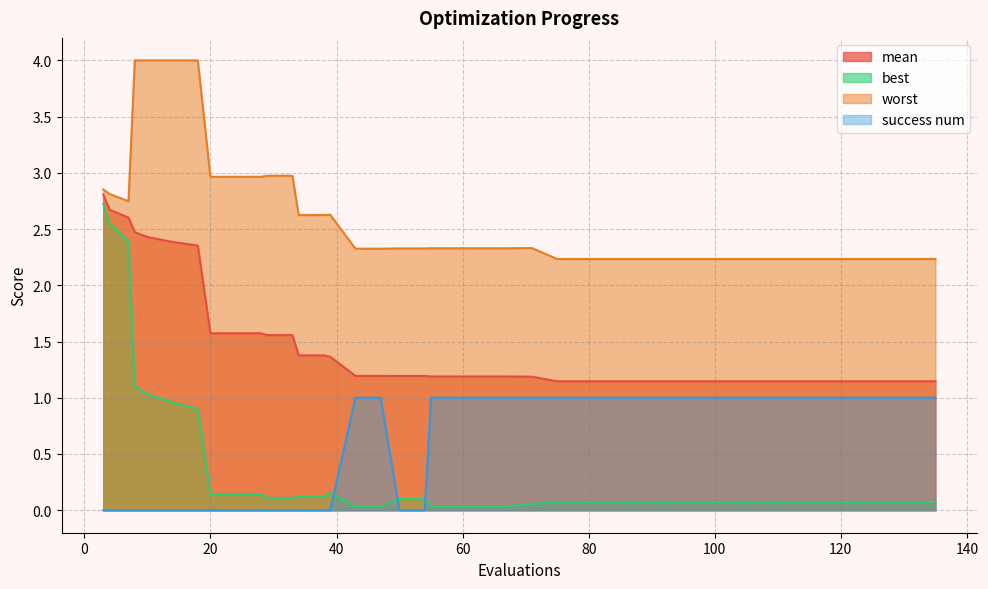

Between 10 and 111, which is larger?

10